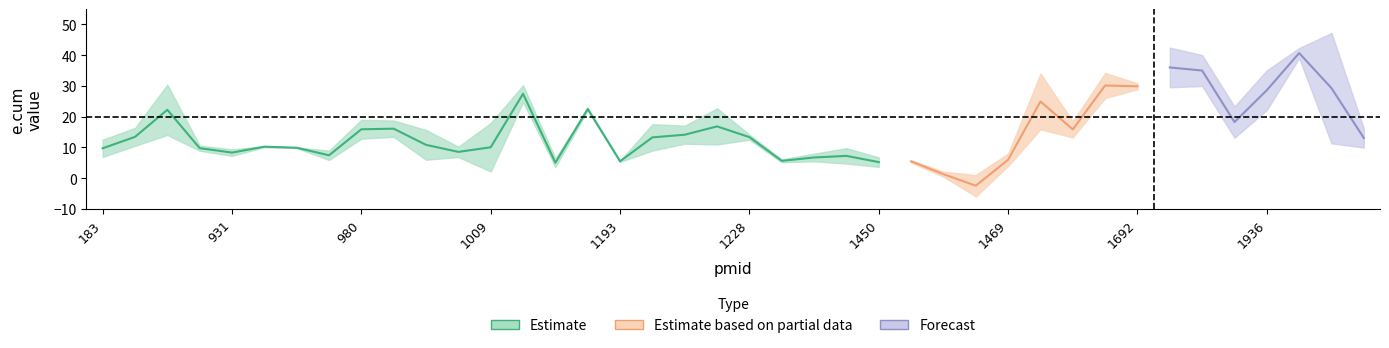

What is the value of the prediction_ecum point at the 16th from the left?

22.1